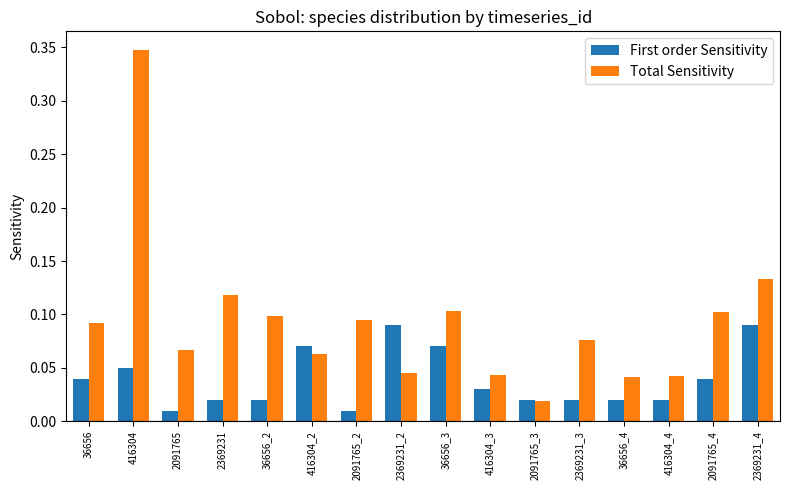

What position from the left is 416304_3?

10